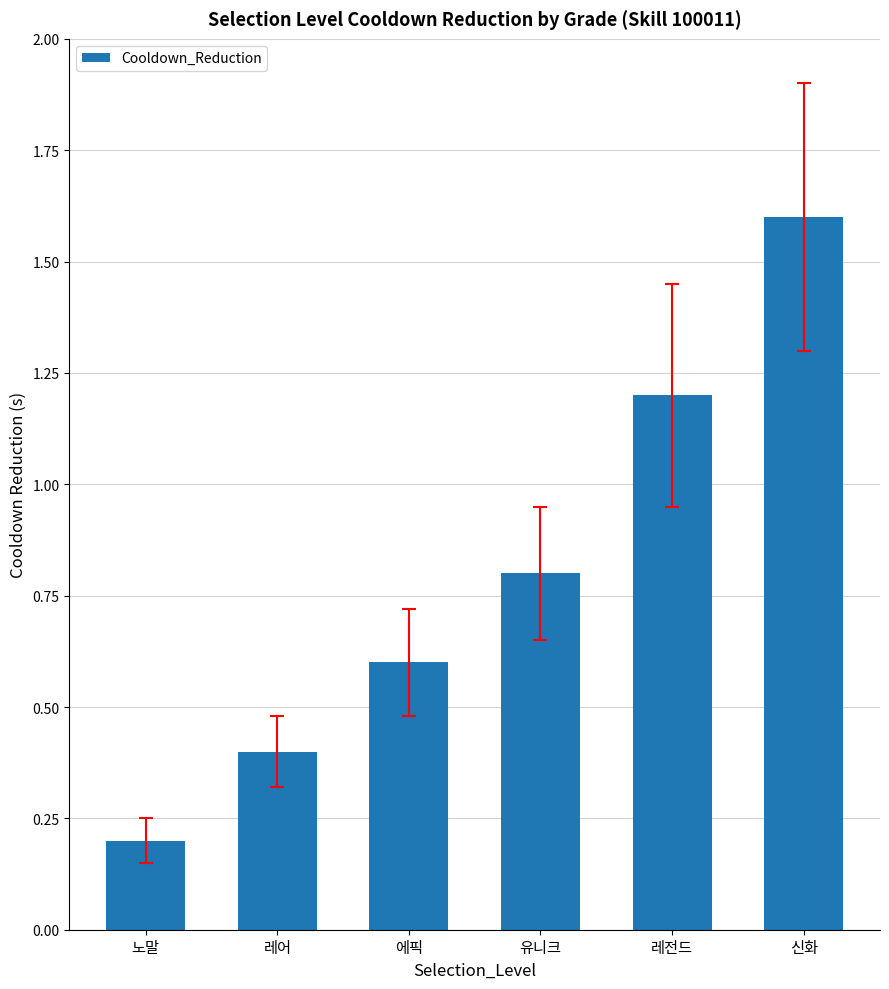

What is the sum of the values at 신화 and 에픽?

2.2